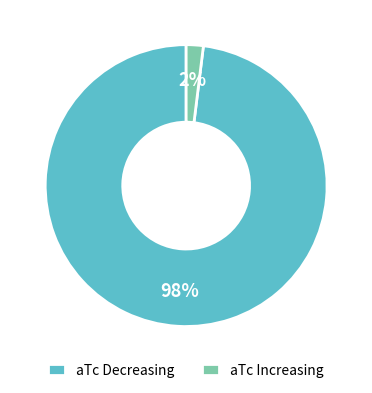

Which has a higher value, aTc Increasing or aTc Decreasing?

aTc Decreasing